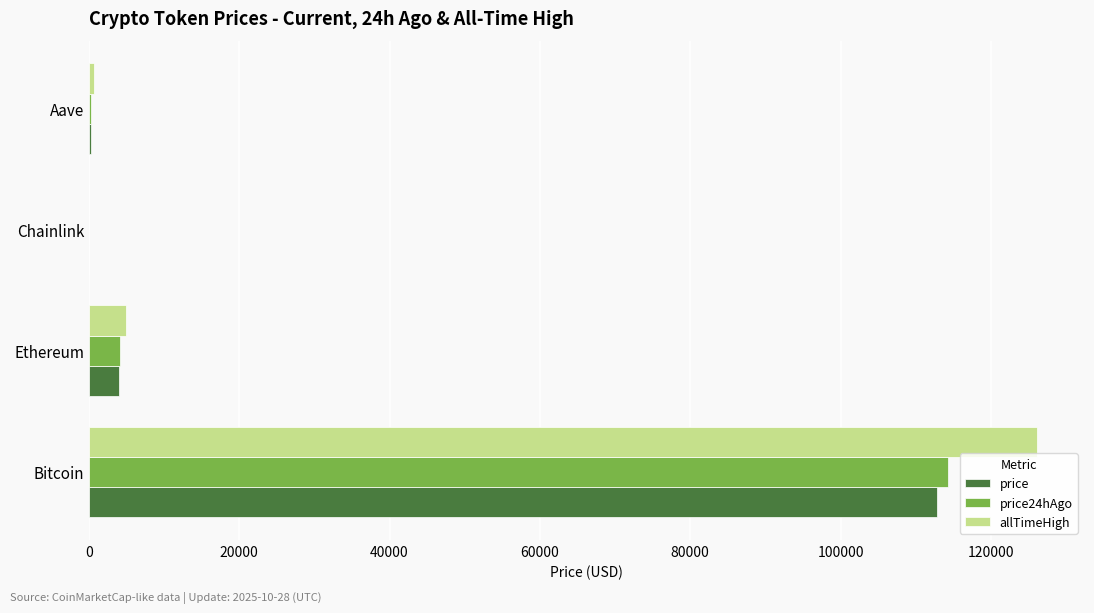

At which category does the chart reach its peak across all series?

Bitcoin